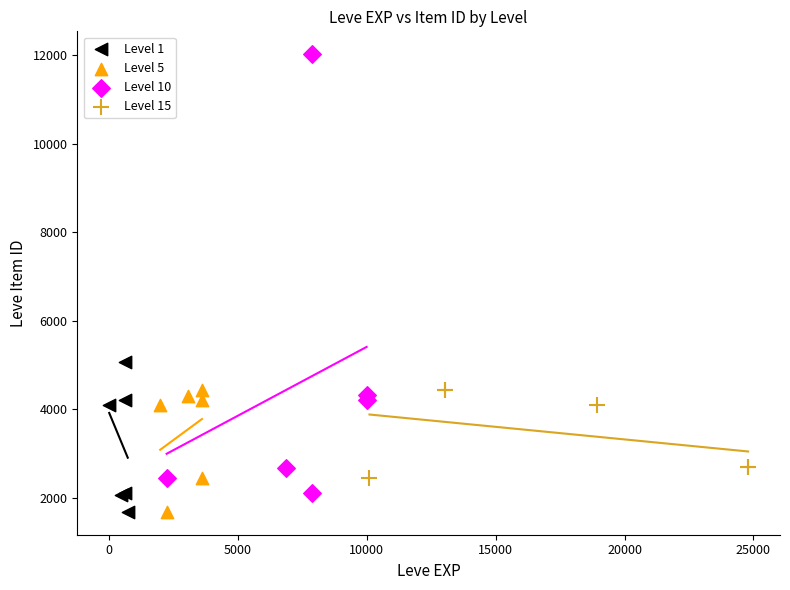

What are all the series names shown in the legend?

Level 1, Level 5, Level 10, Level 15